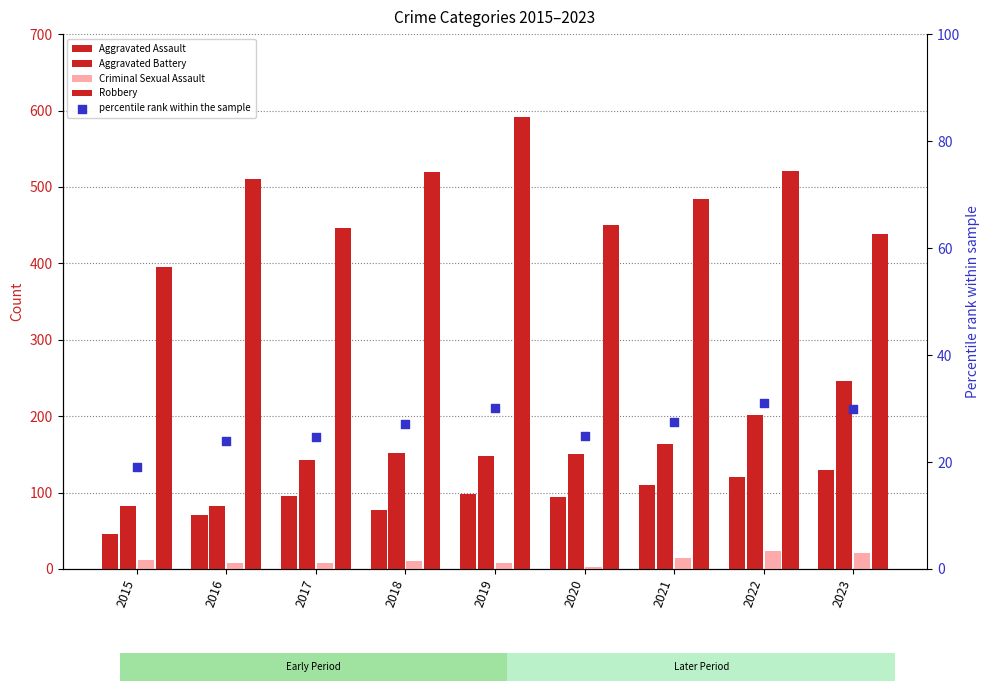

Which series reaches the maximum Y coordinate?

Robbery